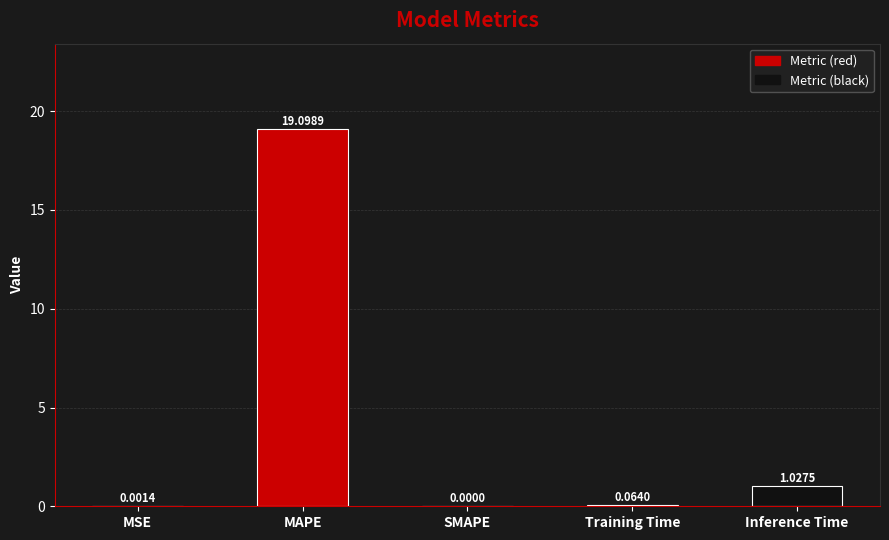

What is the sum of the values at Inference Time and Training Time?

1.1